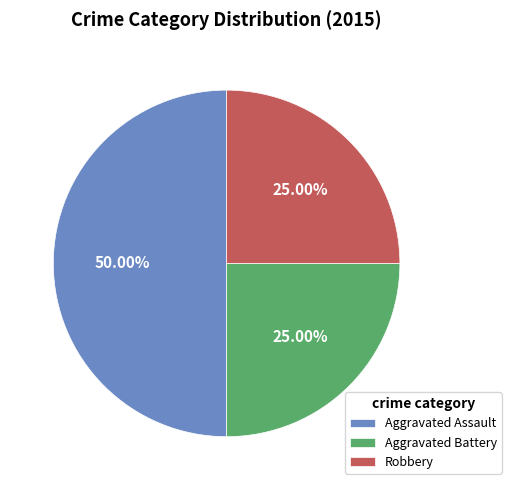

Which slice is the largest?

Aggravated Assault